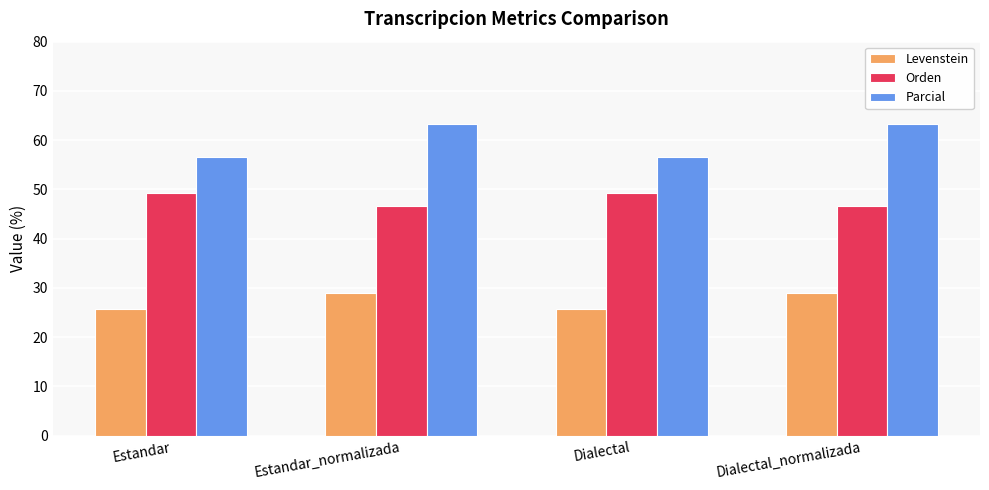

How many bars are there in each group?

3